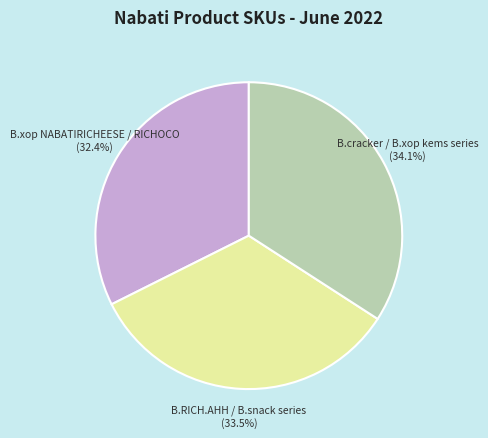

Does B.cracker / B.xop kems series account for over 50% of the chart?

No